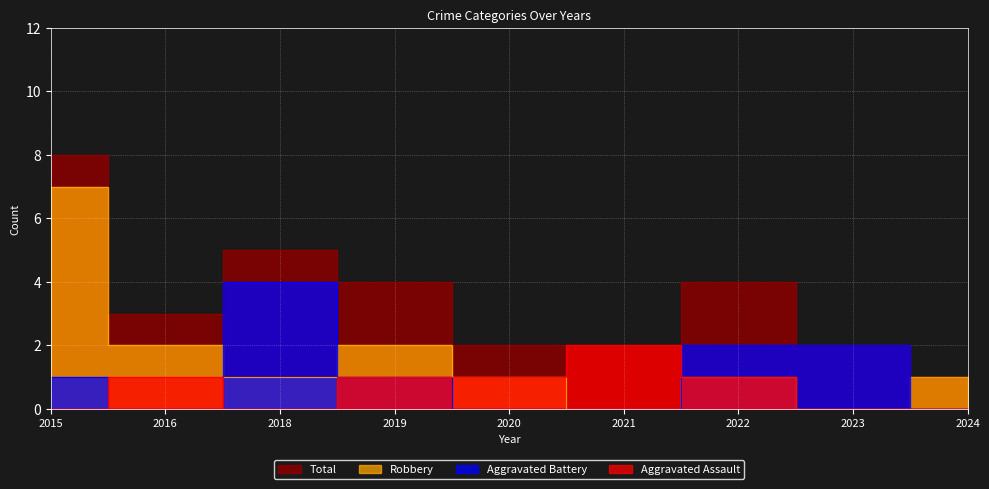

How many positive values does the Robbery series have?

7